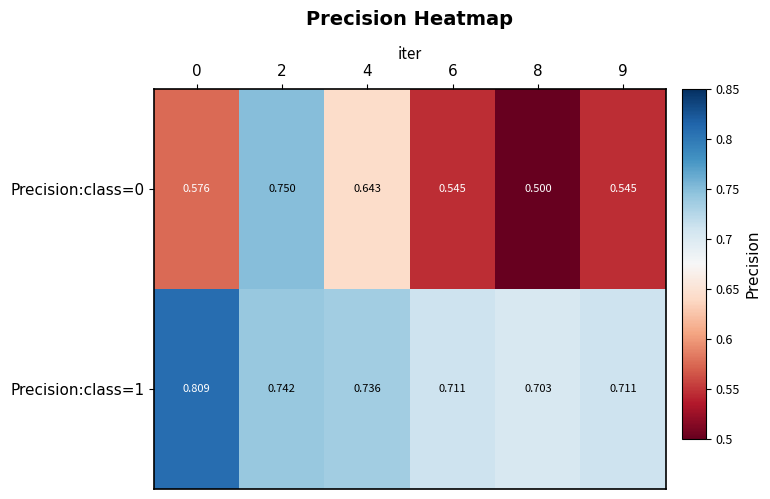

Is the value of Precision:class=0 at 8 greater than the value of Precision:class=1 at 0?

No